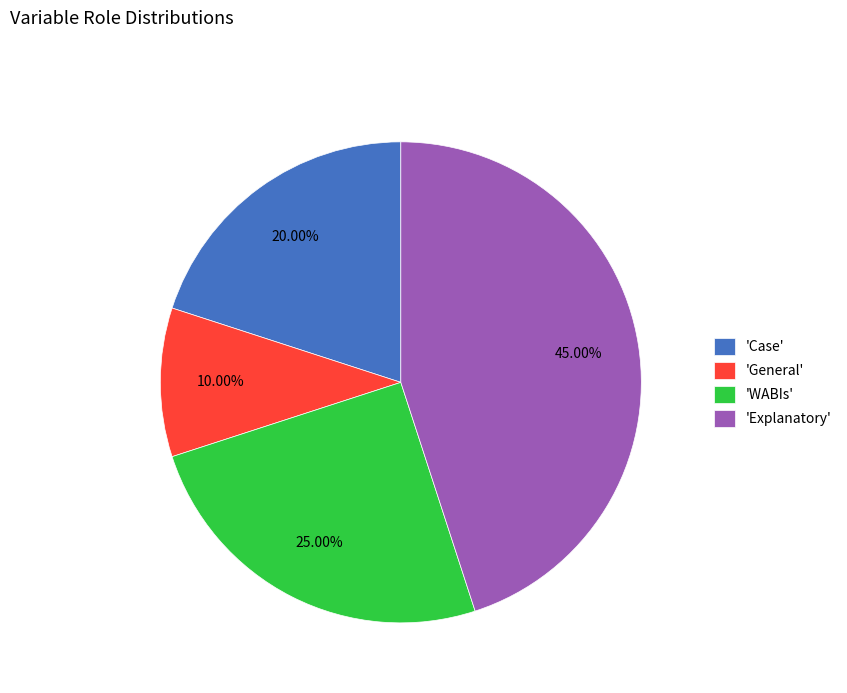

Does any single category account for the majority?

No